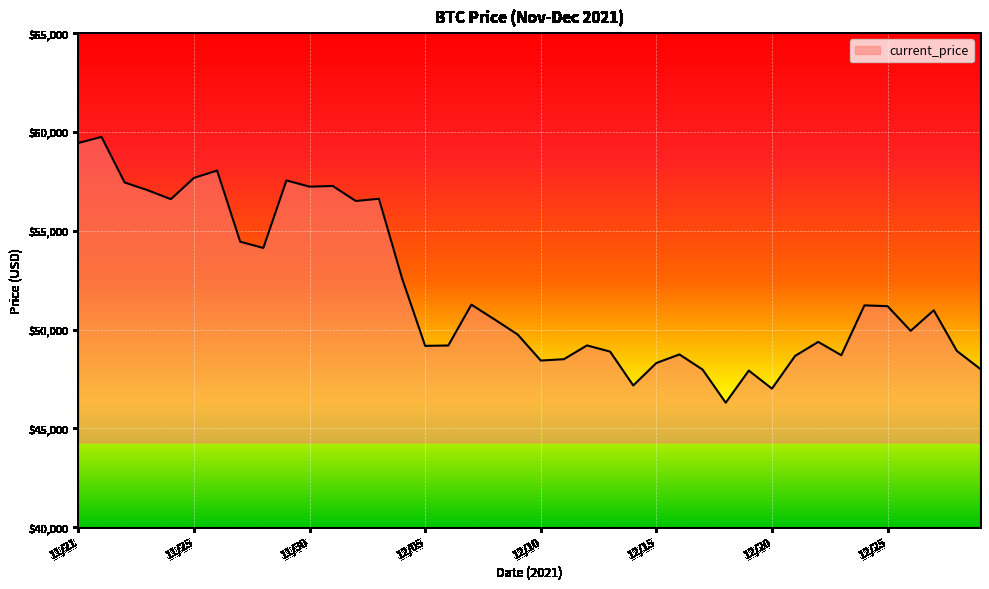

What is the difference between the maximum and minimum values?

13453